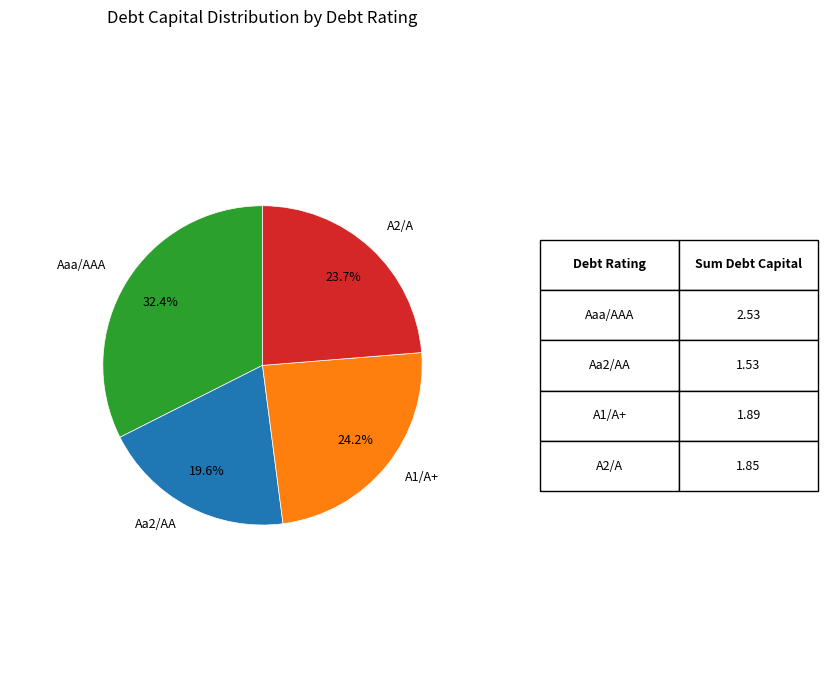

What percentage is the Aaa/AAA slice, to the nearest percent?

32%